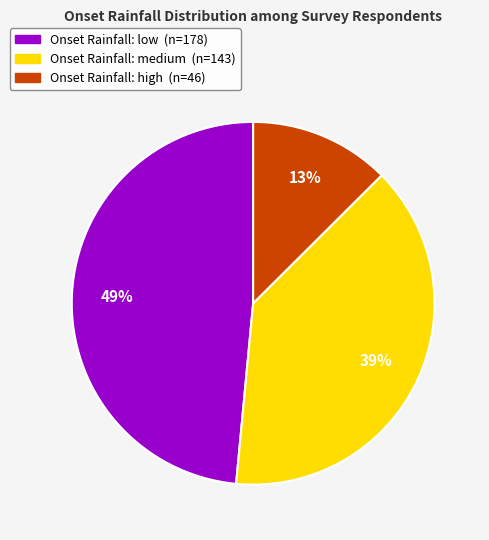

To the nearest percent, what is the average slice percentage?

33%